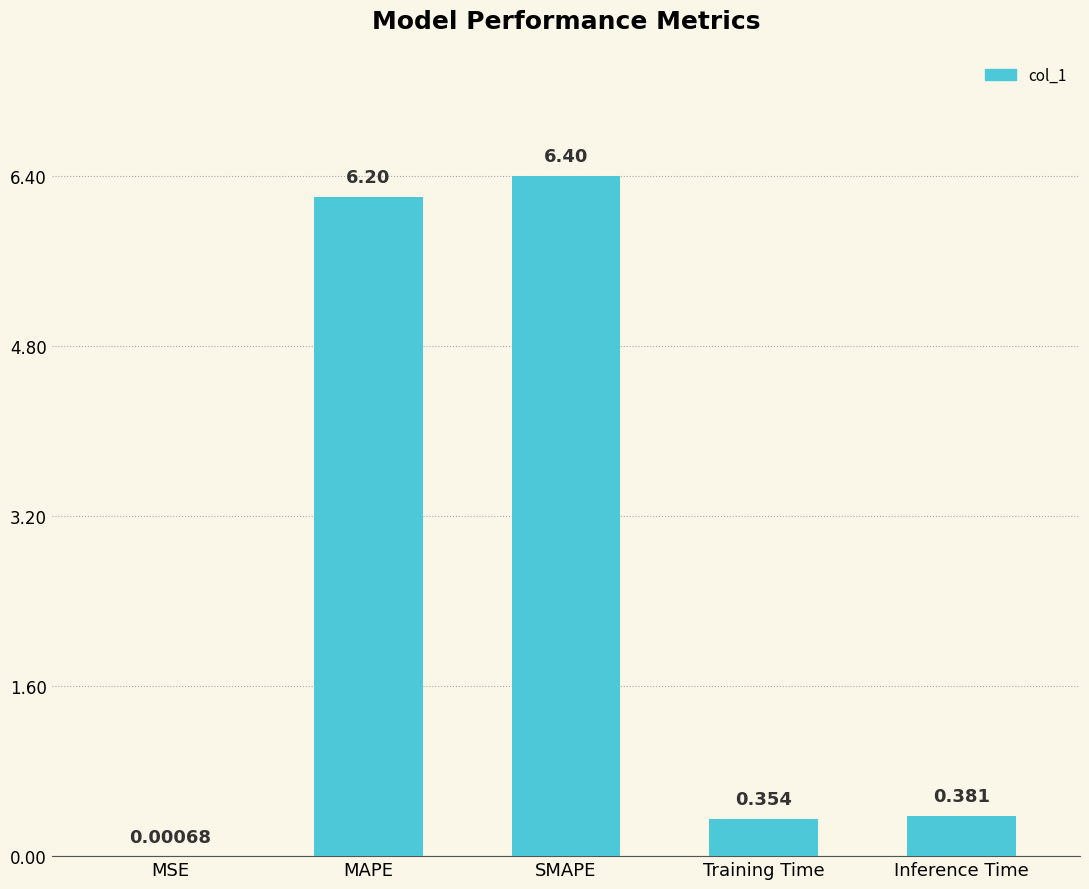

At which label is the value closest to 3?

Inference Time